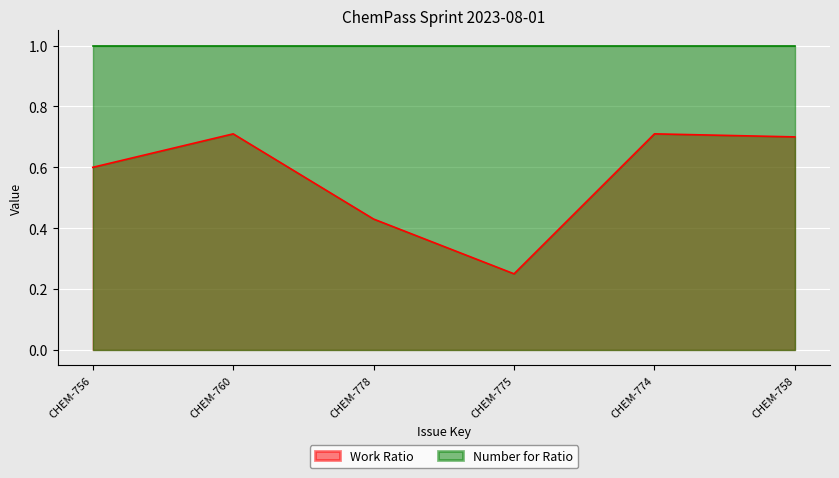

Which has a higher value, CHEM-778 or CHEM-758?

CHEM-758